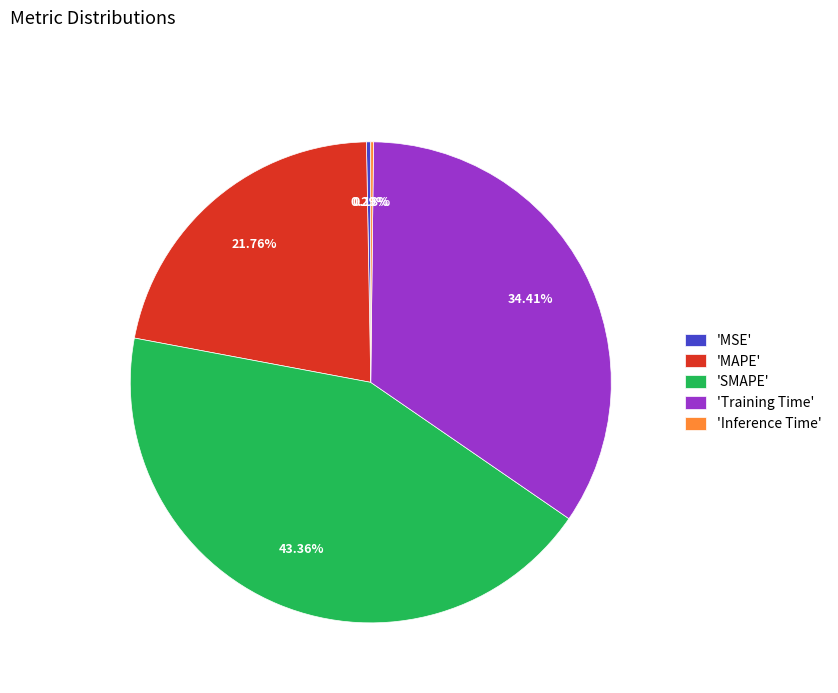

Is the sum of 'MAPE' and 'SMAPE' greater than half?

Yes